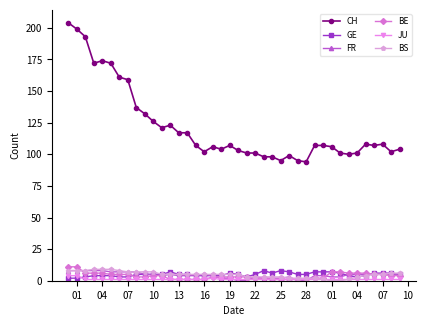

Which series has the largest range (max minus min)?

CH